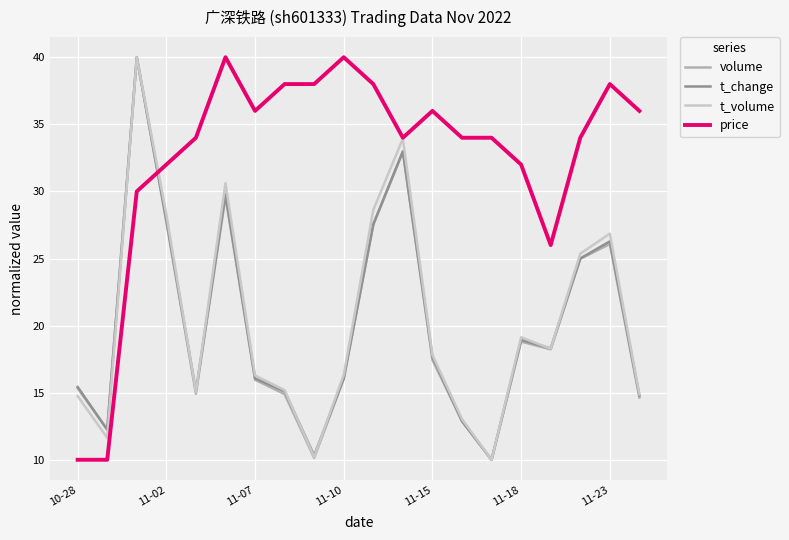

Which series has the largest total across all categories?

price